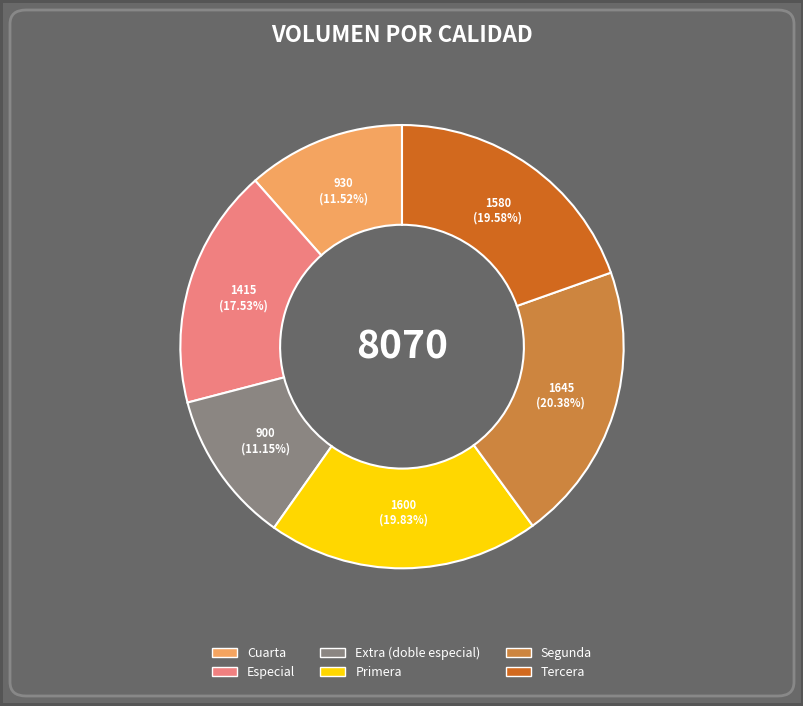

How many slices are in this pie chart?

6